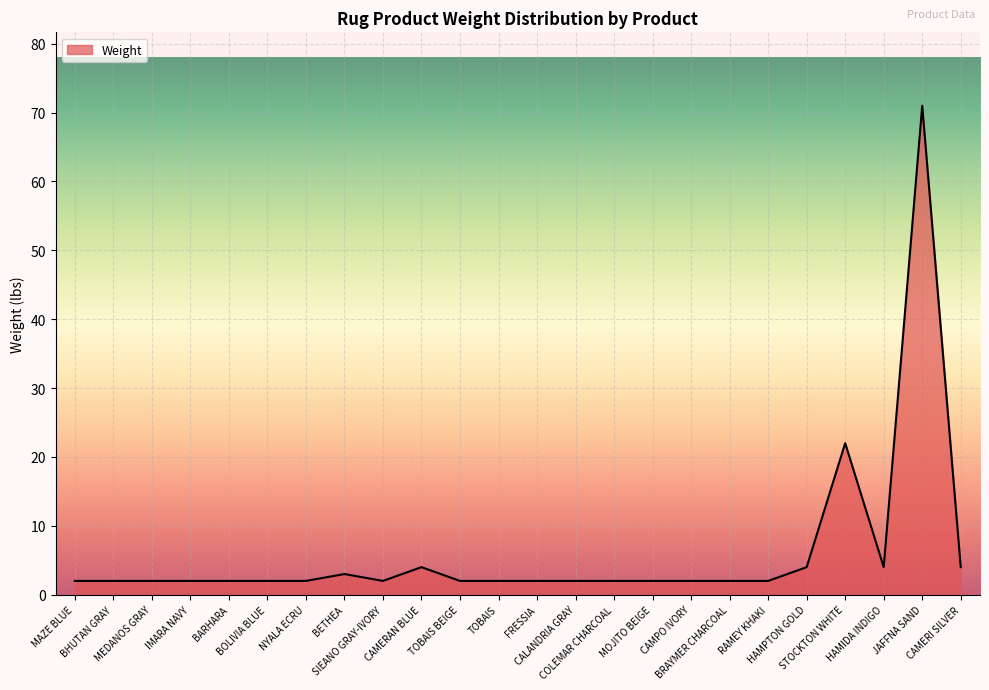

How many series are shown in this chart?

1